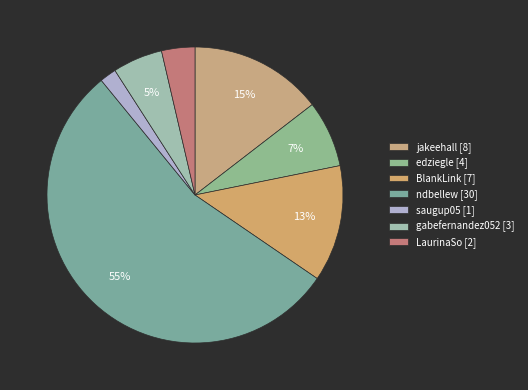

How many slices are in this pie chart?

7